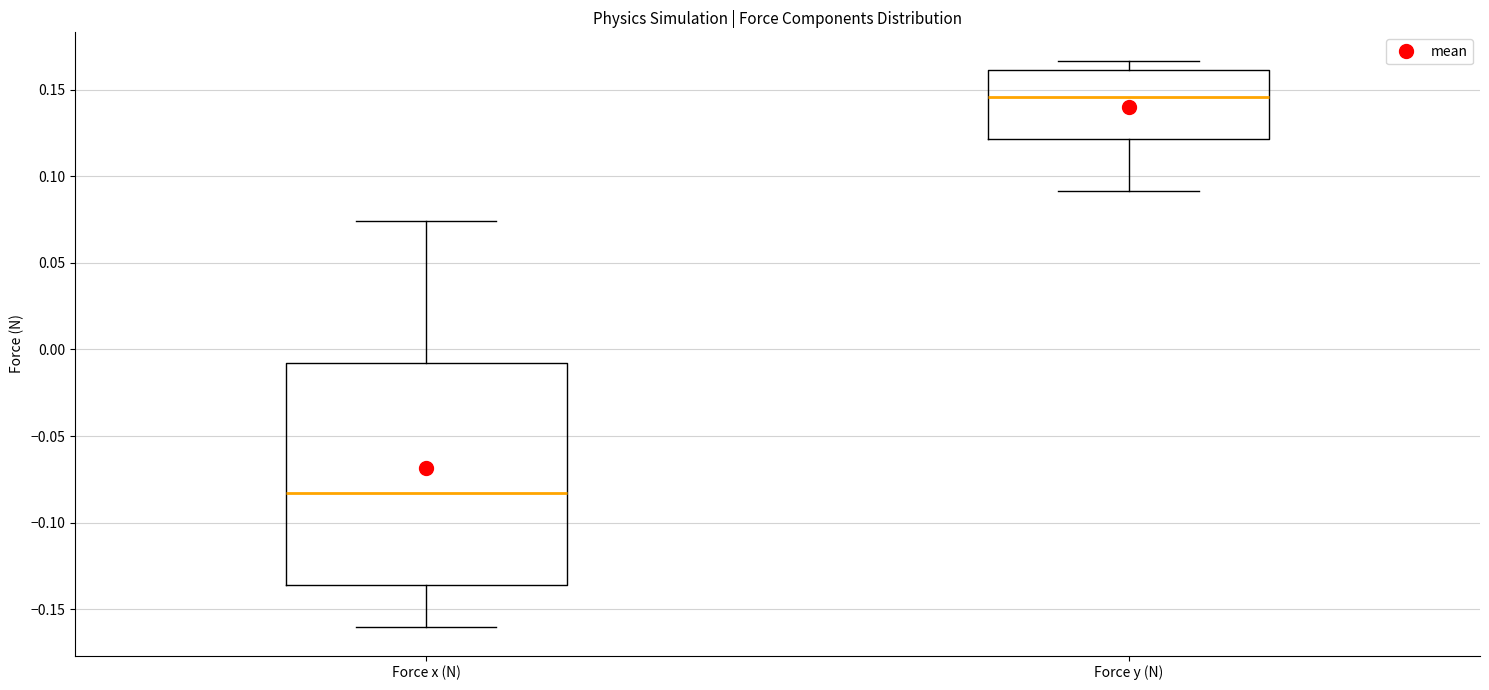

Where does the upper whisker of the box for Force y (N) end on the y-axis? The values are not printed on the chart, so give them approximately, as read against the axis.

0.165